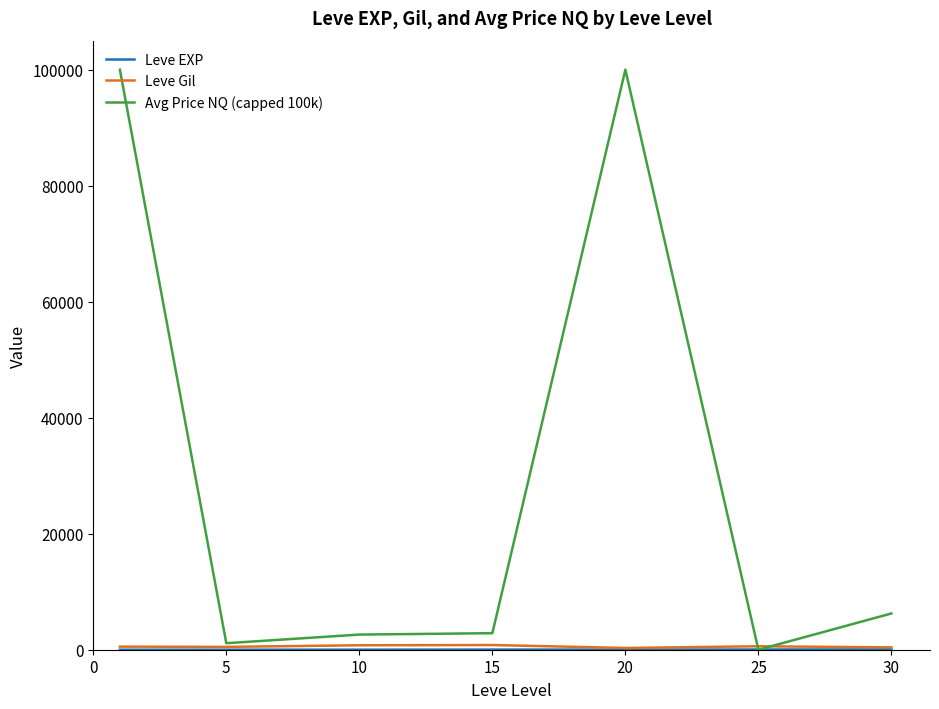

Which series has the largest total across all categories?

Avg Price NQ (capped 100k)